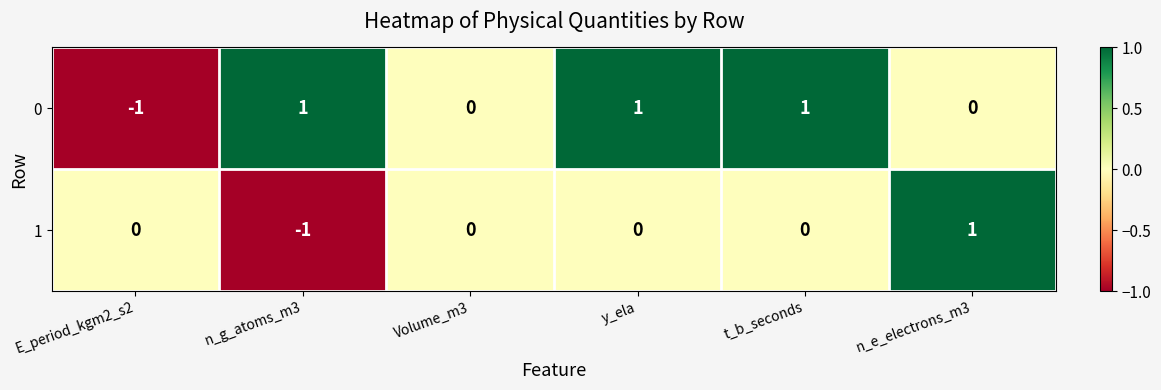

Is the value of 1 at Volume_m3 greater than the value of 0 at n_g_atoms_m3?

No